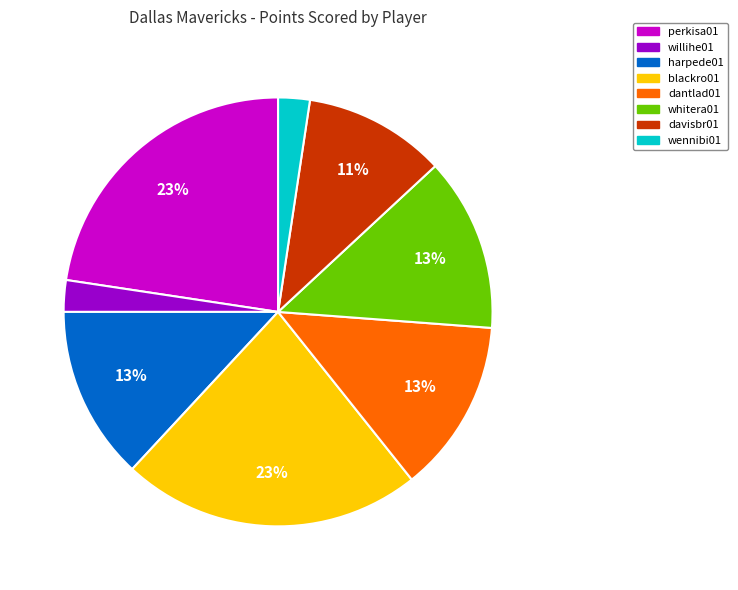

Does any single category account for the majority?

No